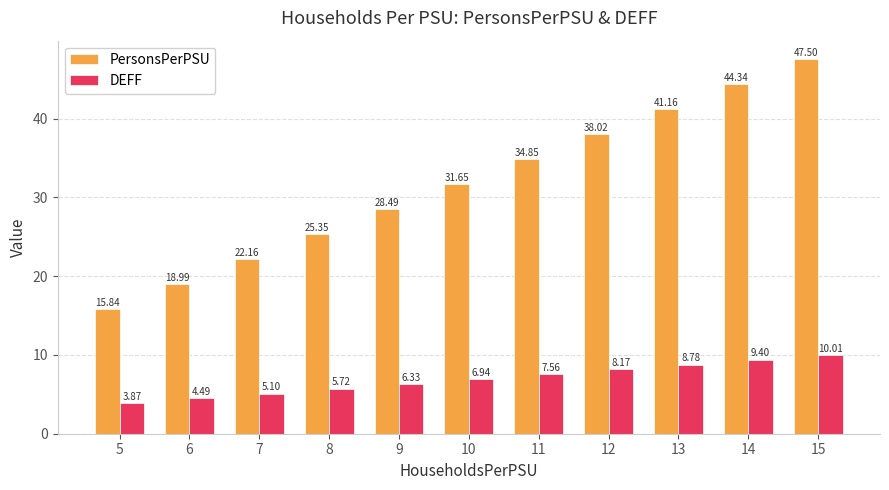

Rank the series by their average value, from lowest to highest.

DEFF, PersonsPerPSU